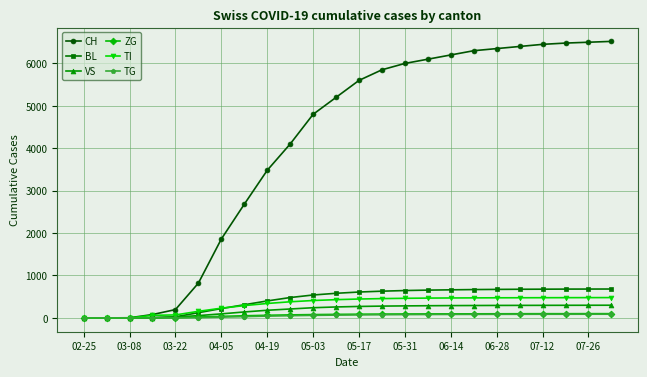

What is the average value of the TI series?

333